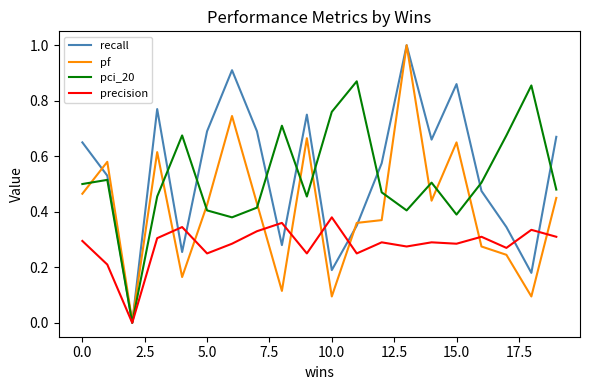

How many lines are shown in the chart?

4